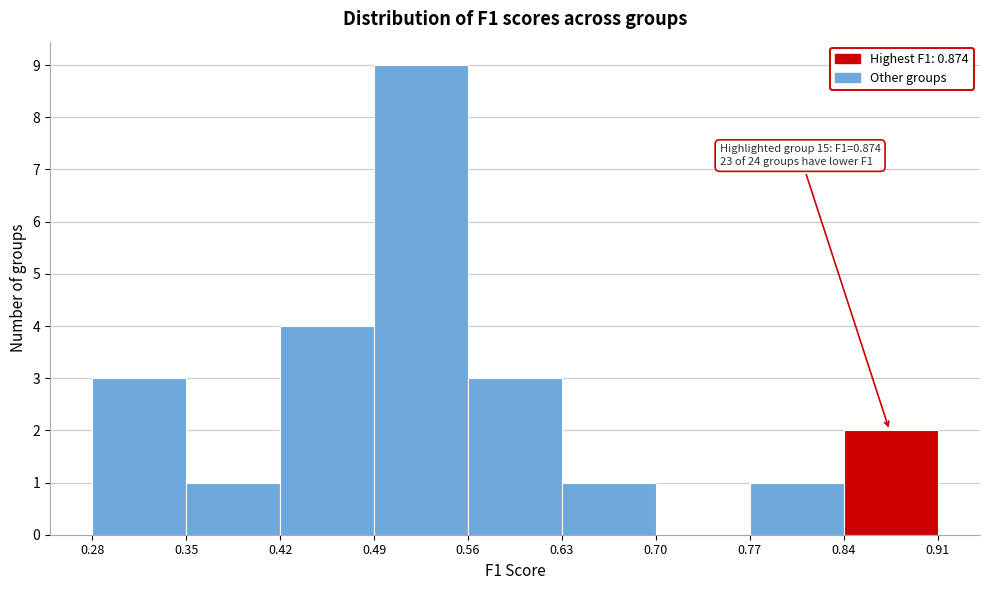

Which range on the x-axis has the tallest bar?

0.49 to 0.56